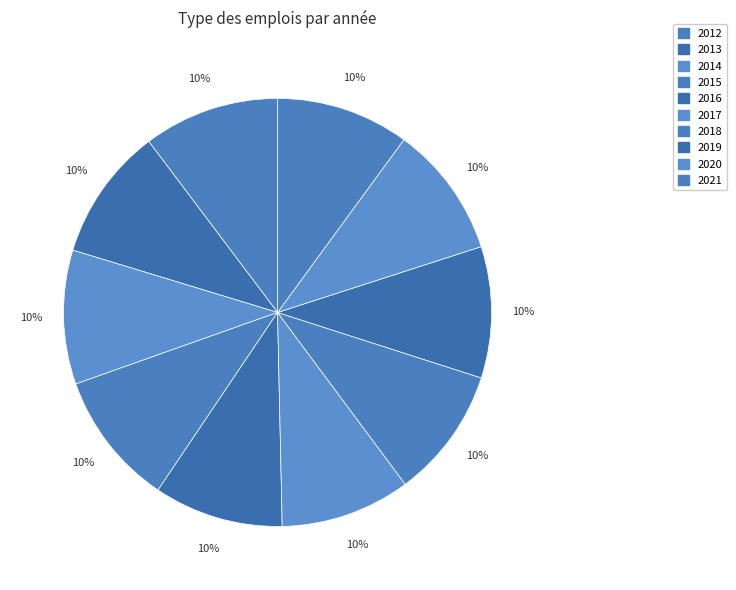

Is 2015 the majority of the pie?

No